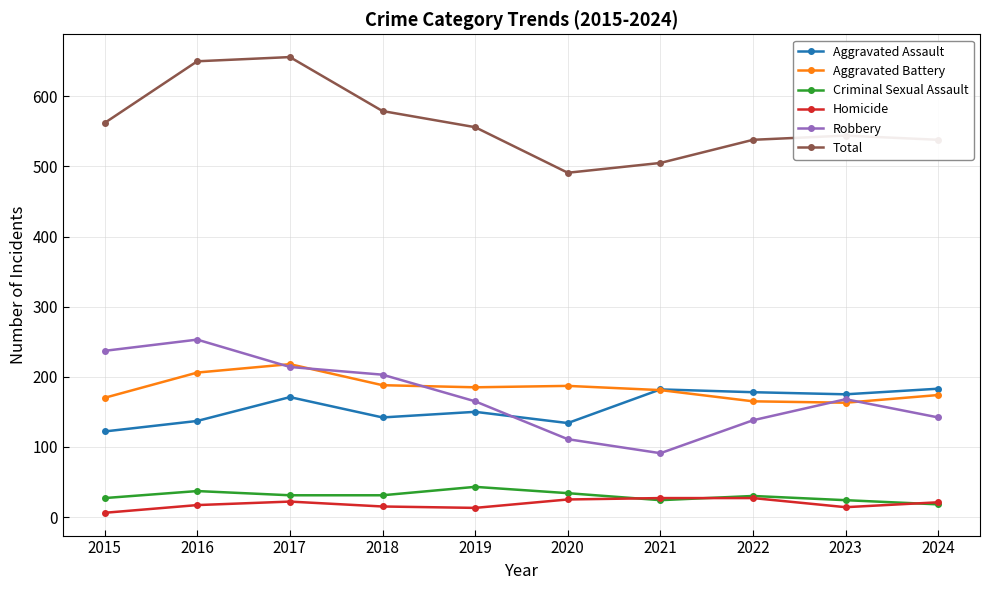

True or false: Robbery has a value of 119 at 2017.

False